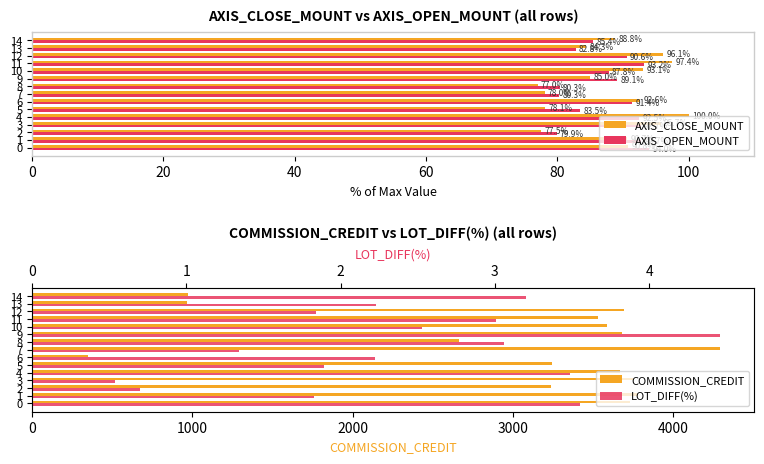

What is the difference between the AXIS_OPEN_MOUNT values at 3 and 14?

7.3